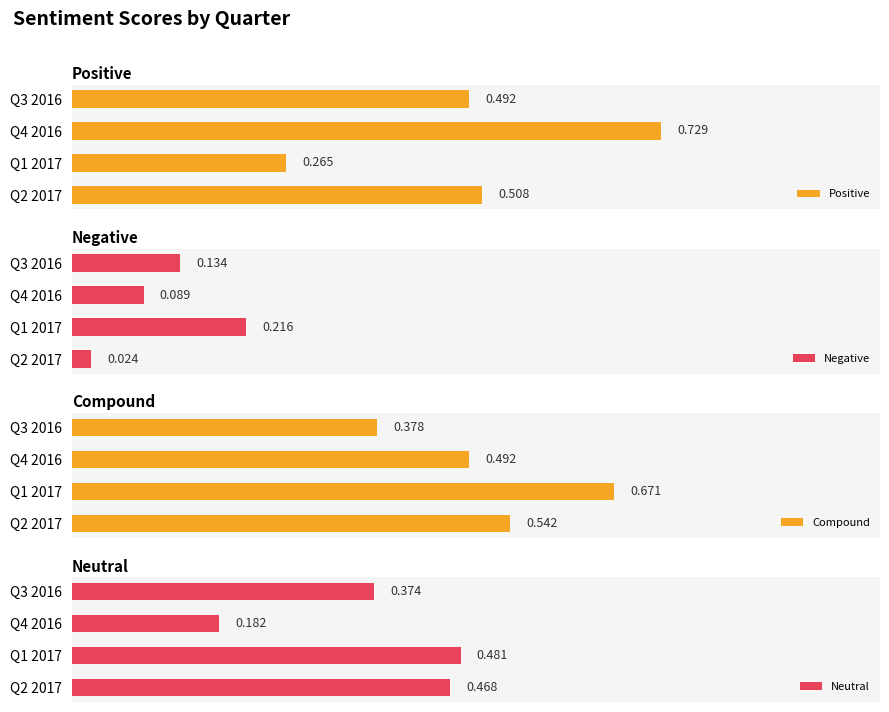

At how many categories does at least one series exceed 0?

4